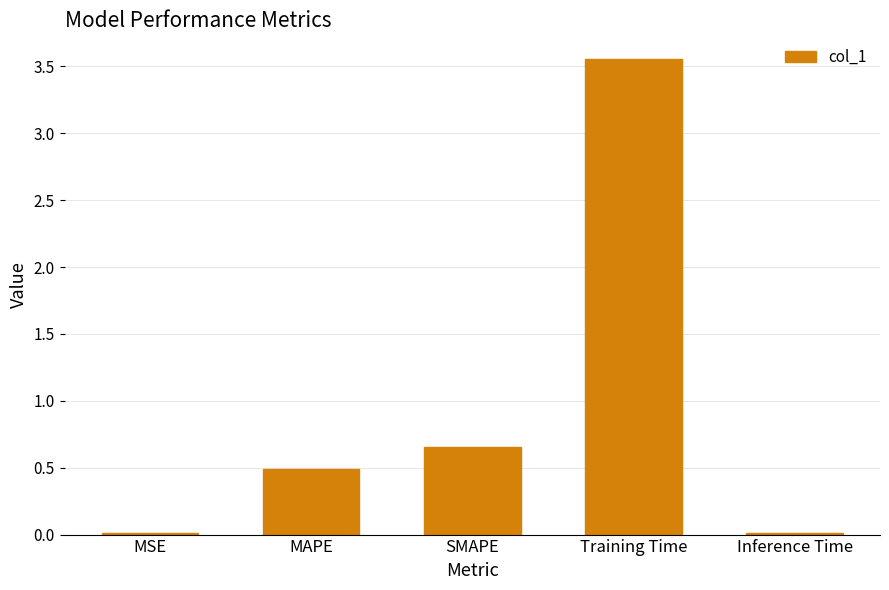

How many categories are shown in the chart?

5